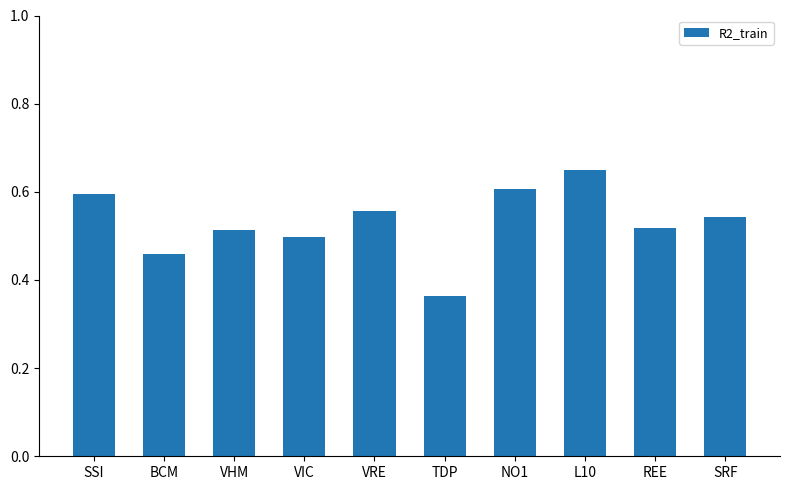

What is the label of the 4th bar from the right?

NO1